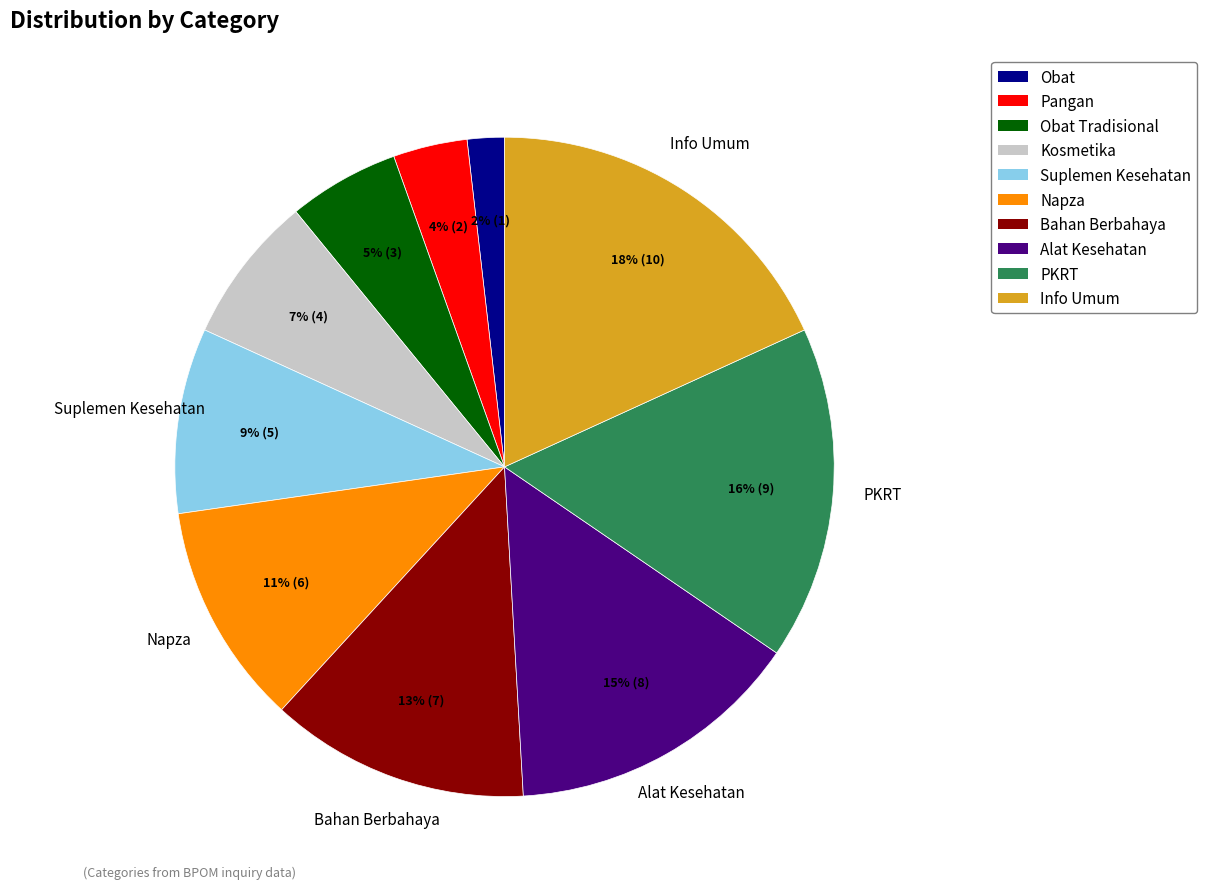

Count the number of slices in the pie.

10